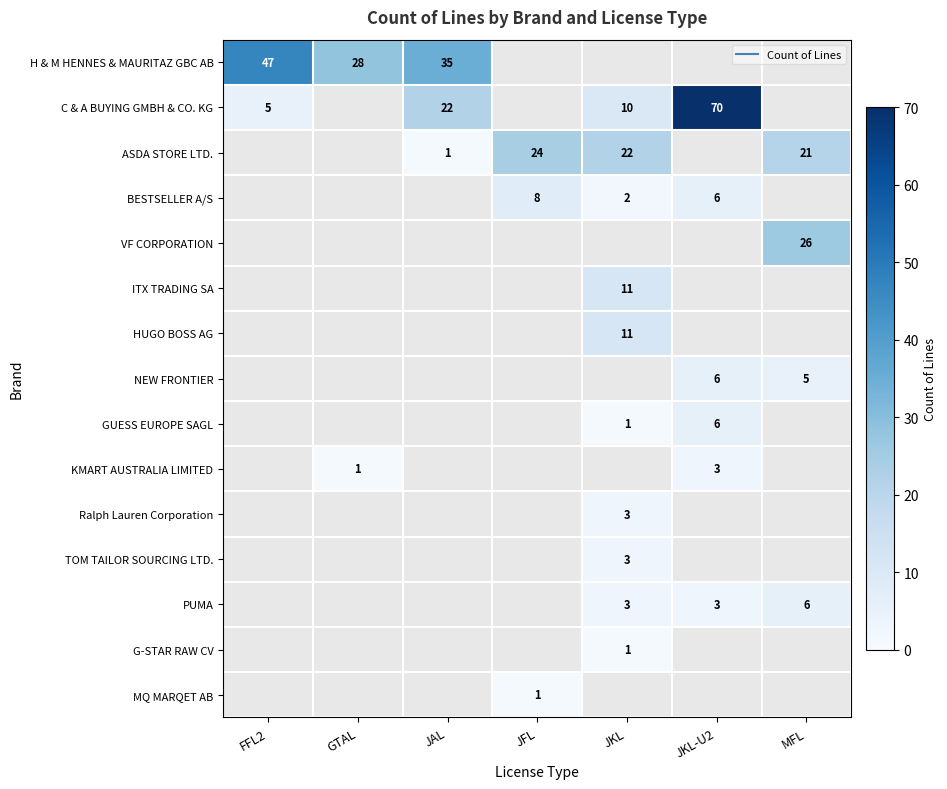

Is the value of GUESS EUROPE SAGL at FFL2 greater than the value of ASDA STORE LTD. at JKL-U2?

No